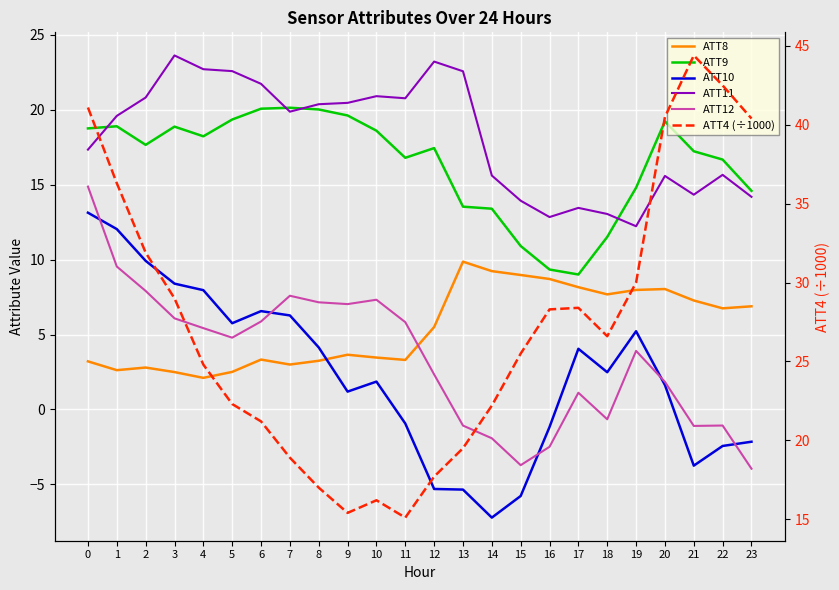

At which category does the chart reach its minimum across all series?

14